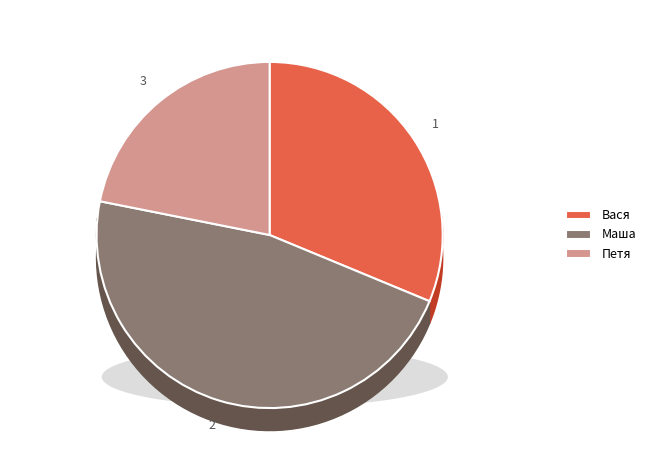

Is there a majority slice in this chart?

No